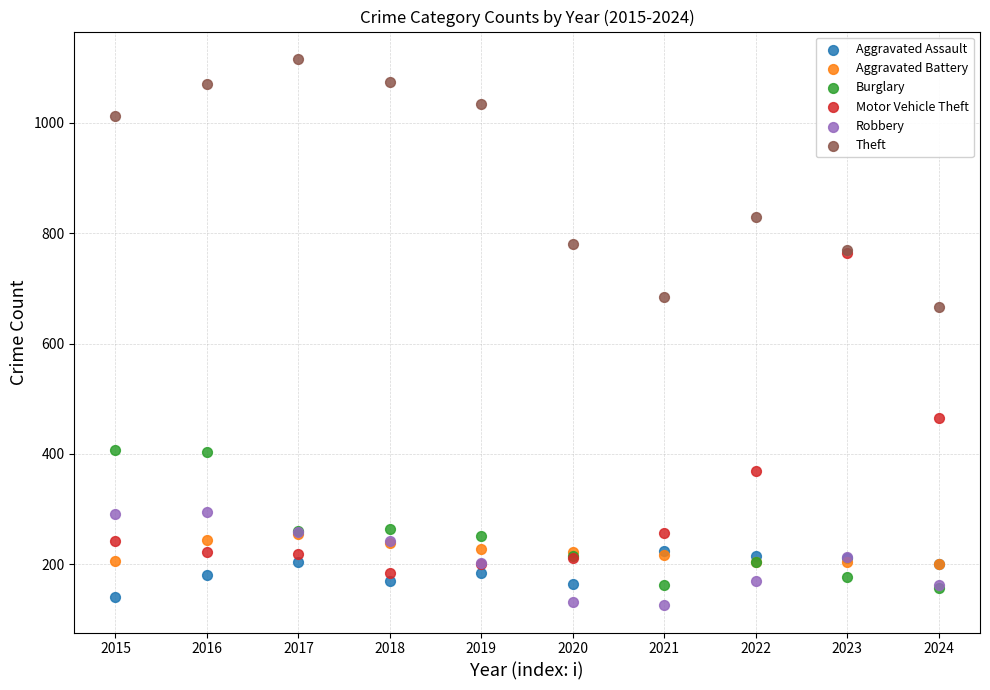

Across all series, what Y value is closest to 621?

667